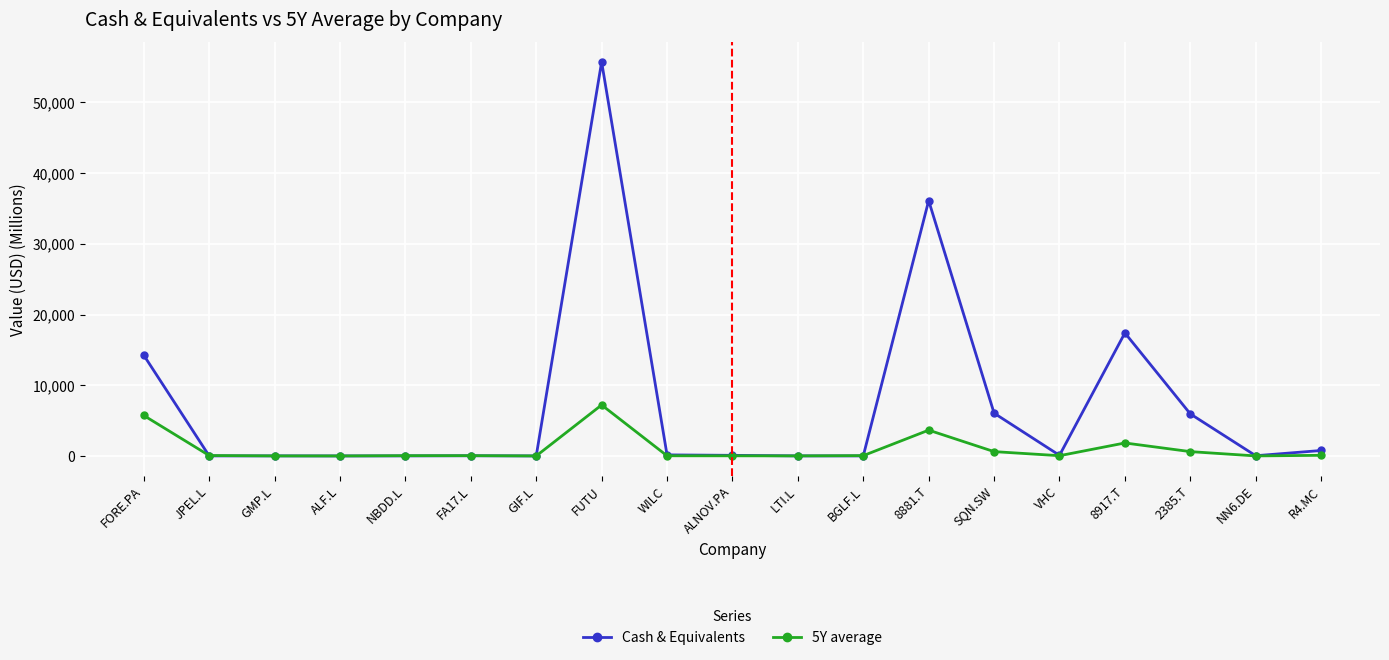

What is the value of the 5Y average point at the 19th from the left?

90.7